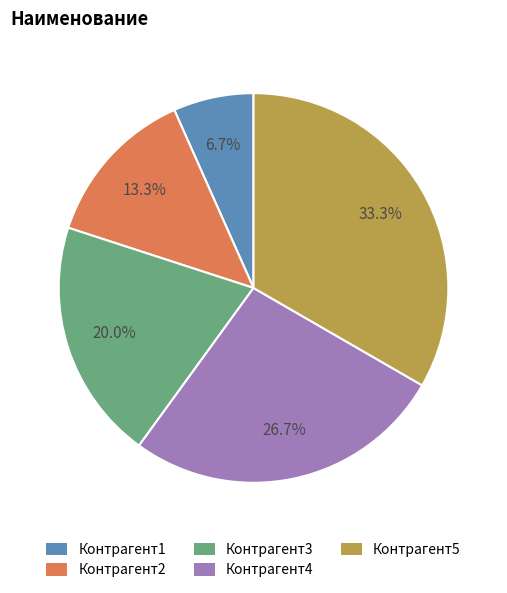

Rank the categories by value from lowest to highest.

Контрагент1, Контрагент2, Контрагент3, Контрагент4, Контрагент5